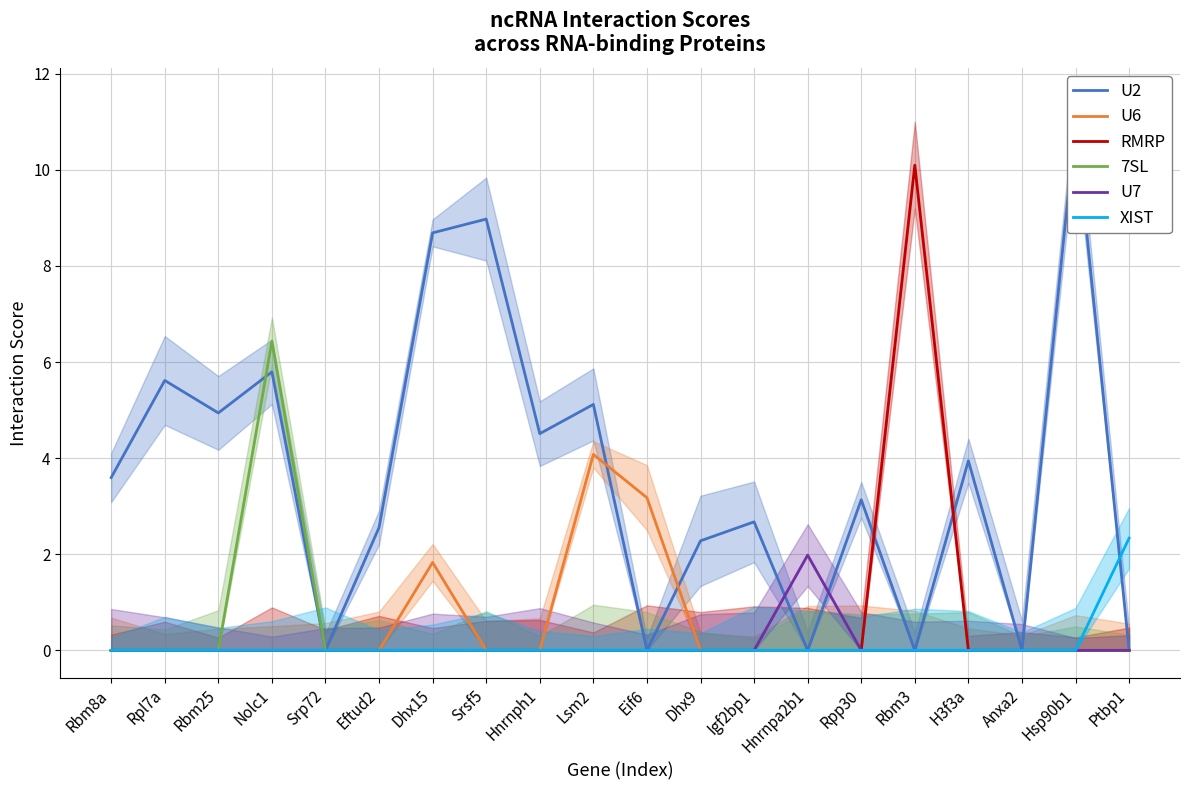

Which has a higher value, Srp72 or H3f3a?

H3f3a